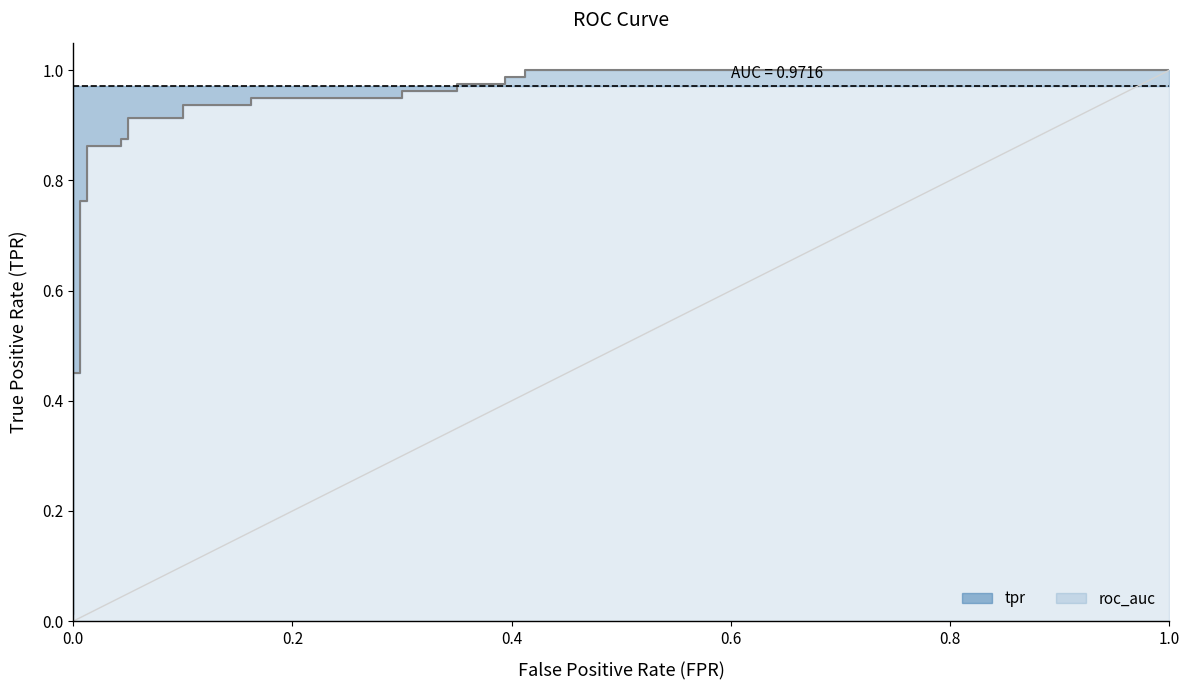

What is the approximate value of roc_auc at 9?

1.0